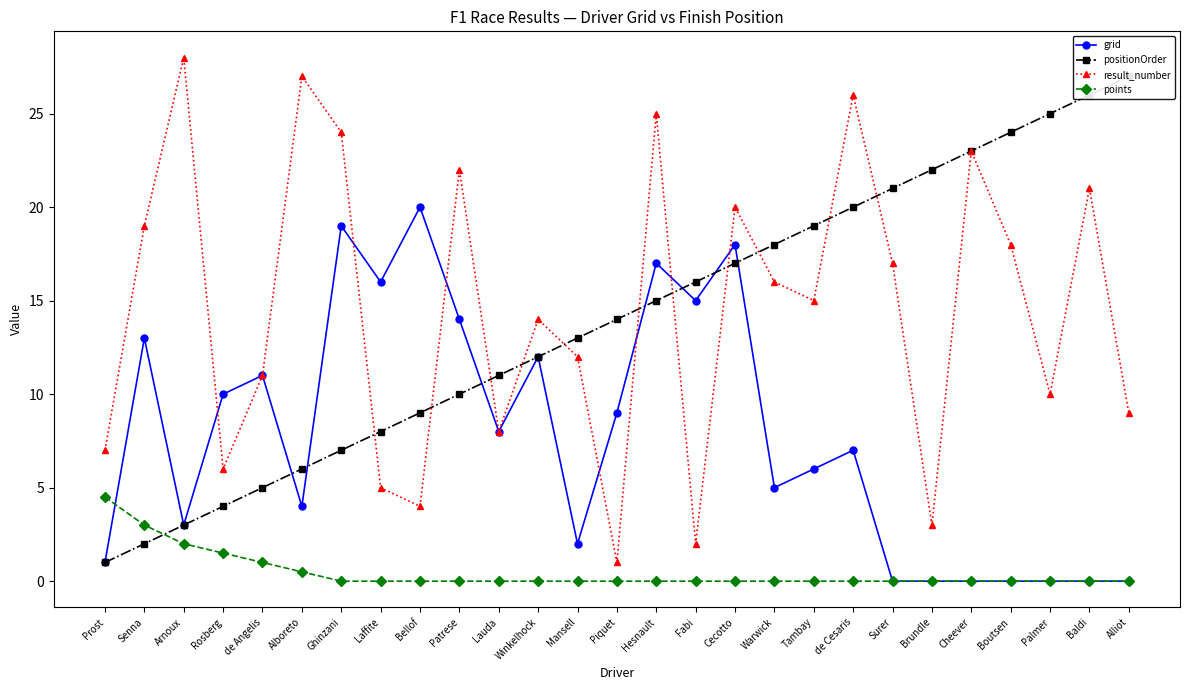

List the series in order of their peak value, lowest first.

points, grid, positionOrder, result_number